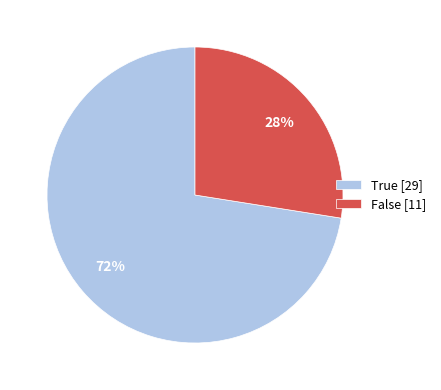

How many slices are in this pie chart?

2